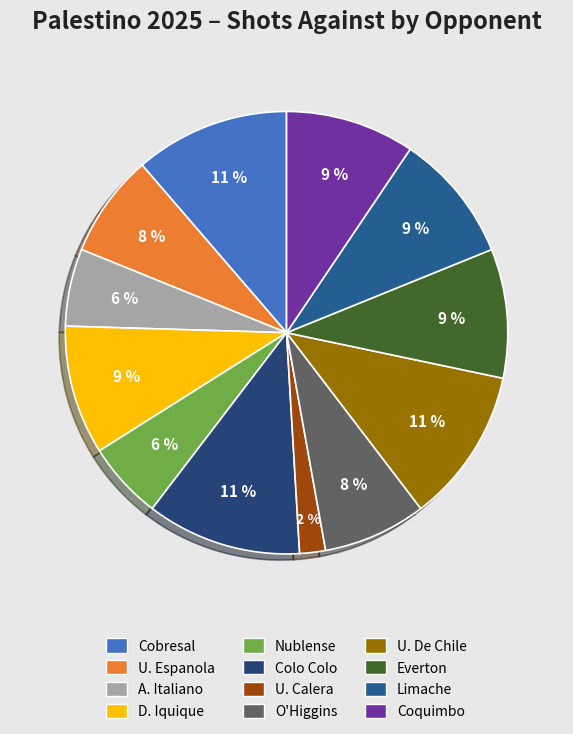

To the nearest percent, what is the average slice percentage?

8%